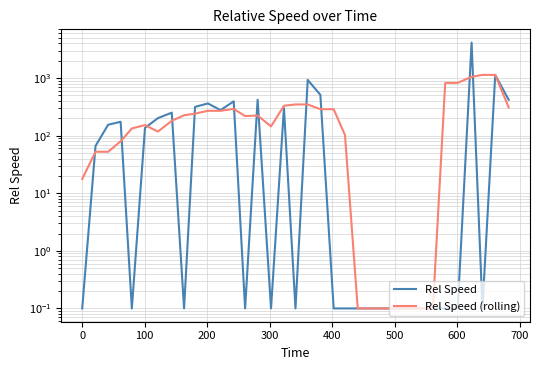

How many intersections are there between Rel Speed and Rel Speed (rolling)?

13